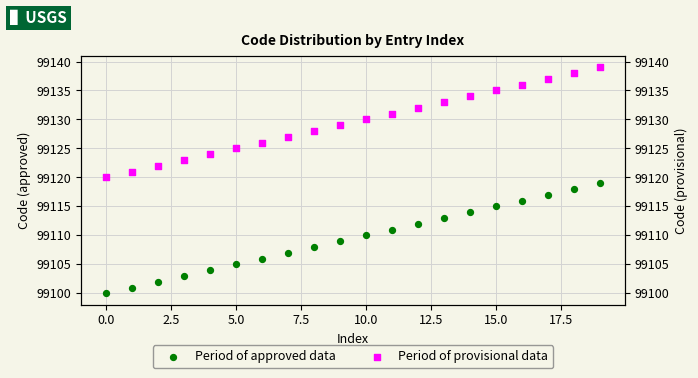

Which series has the largest Y range (max minus min)?

Period of approved data